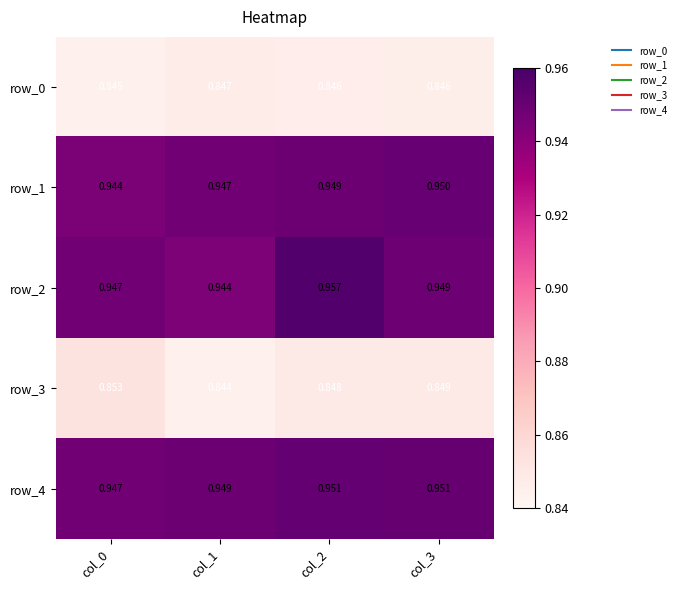

Which category has the lowest value in the row_1 series?

col_0